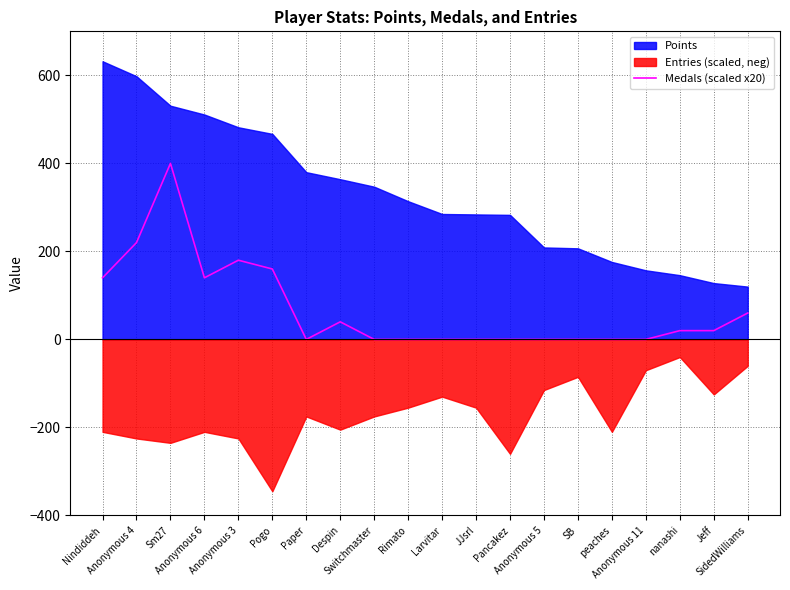

True or false: the data shows 23 at Despin.

False